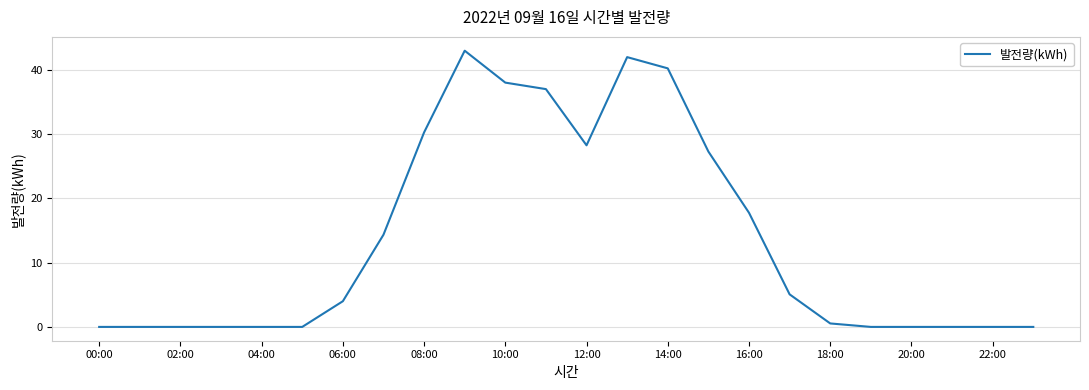

How many lines are shown in the chart?

1